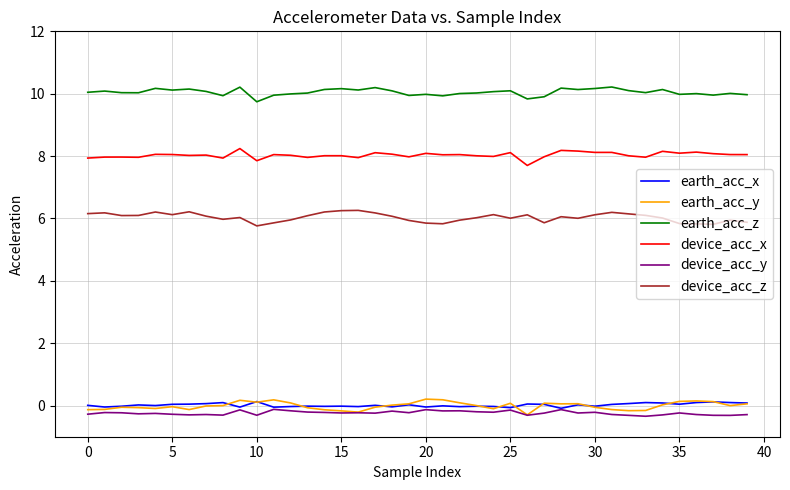

True or false: device_acc_x and earth_acc_z cross at least once.

False